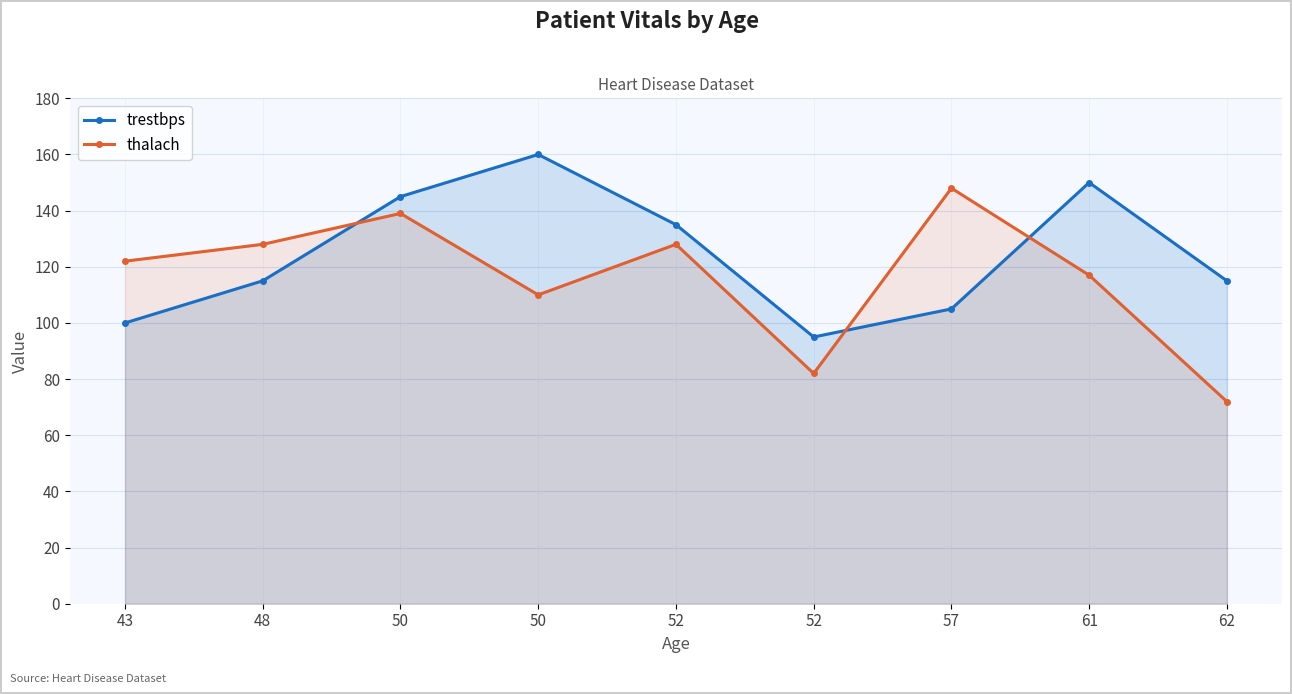

At which category does thalach reach its first local valley?

50